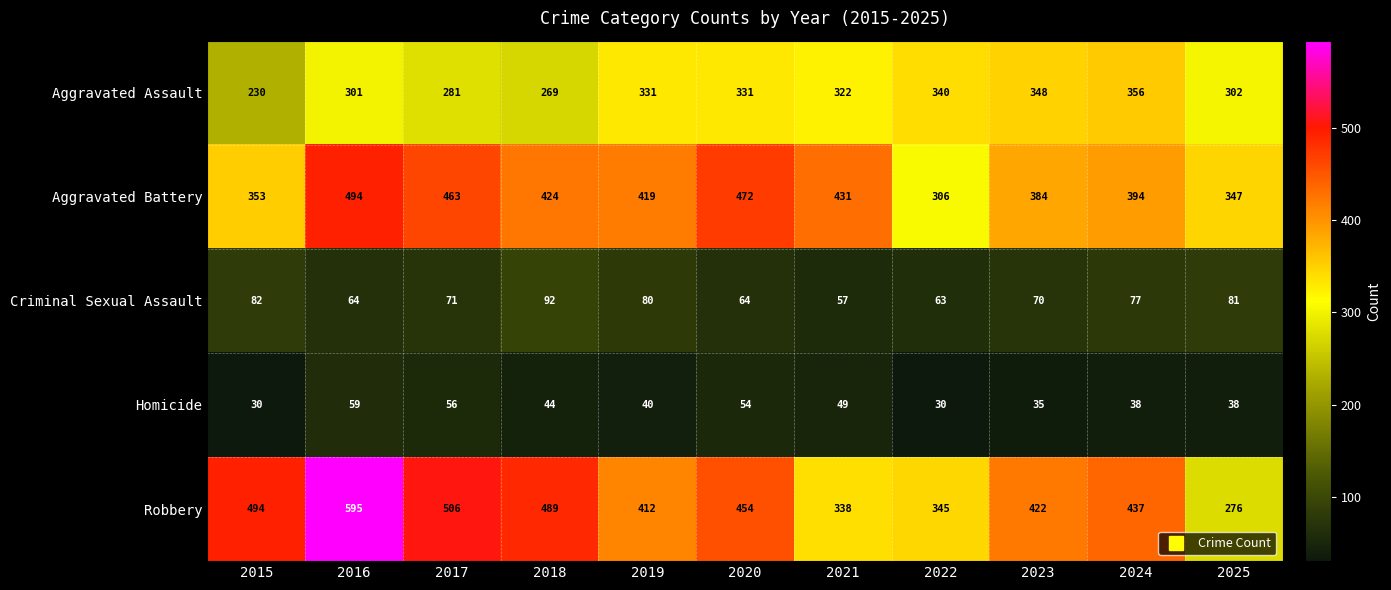

What is the minimum value shown in the chart?

30